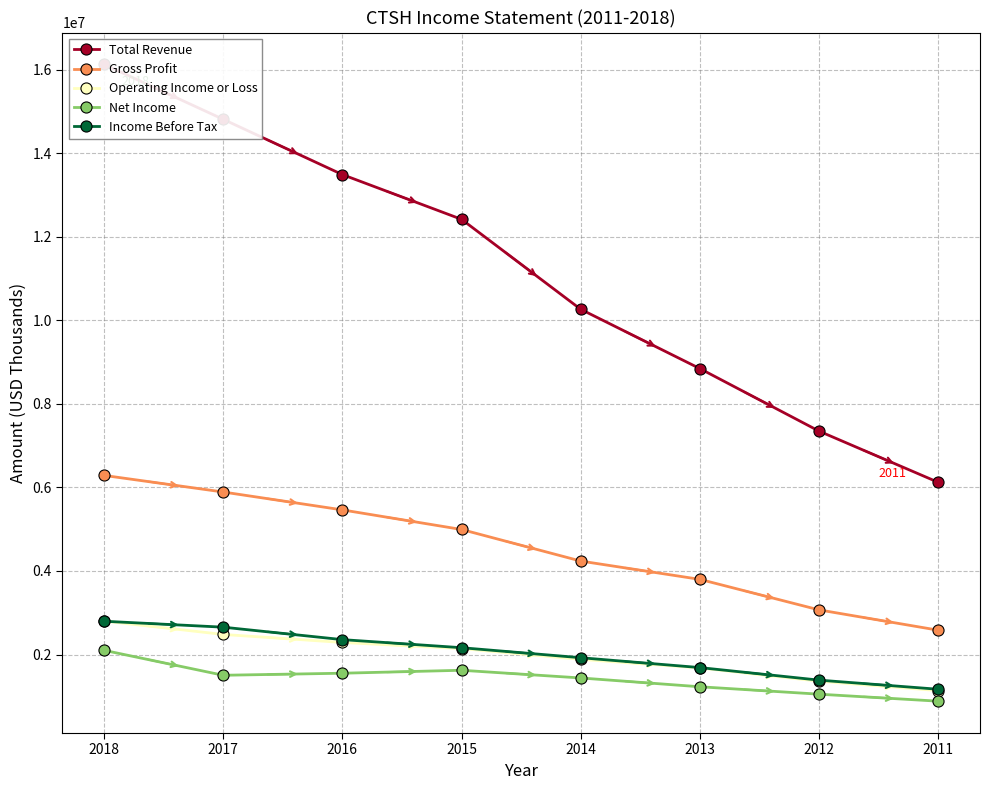

How many categories are shown in the chart?

8